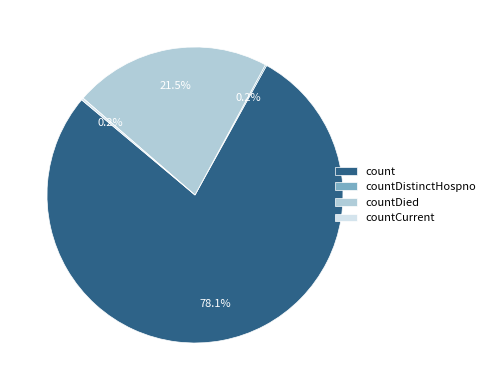

How much of the chart is everything except count?

21.9%